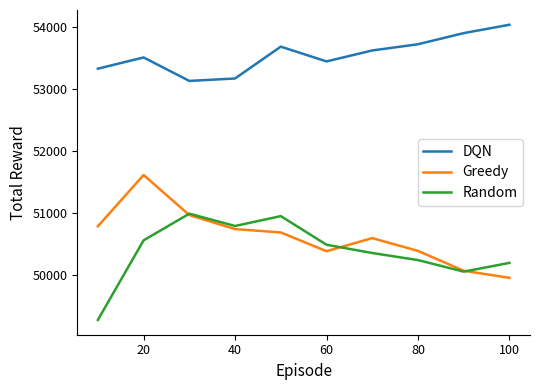

What are all the series names shown in the legend?

DQN, Greedy, Random